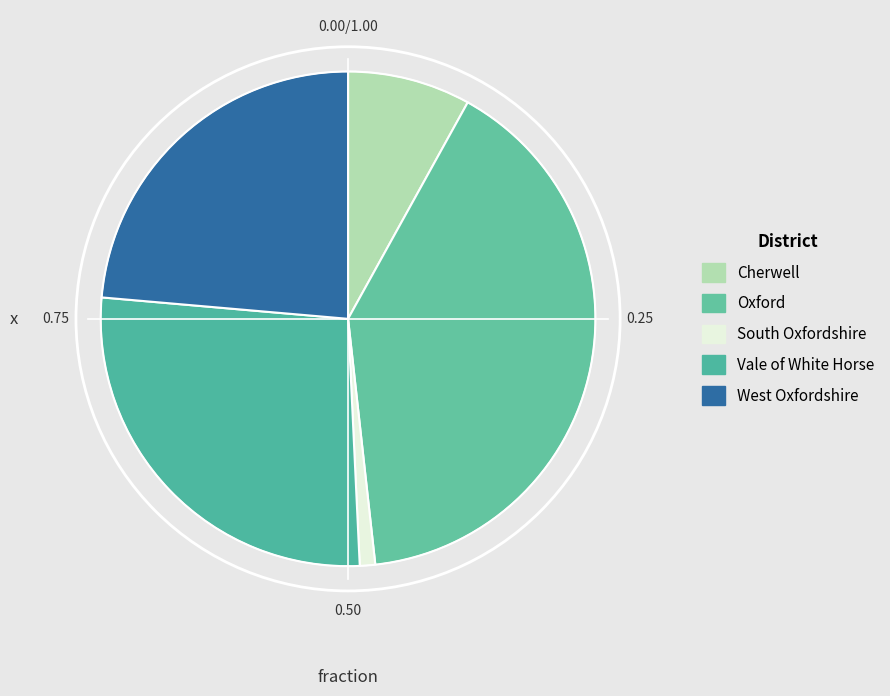

What is the smallest slice in the pie chart?

South Oxfordshire